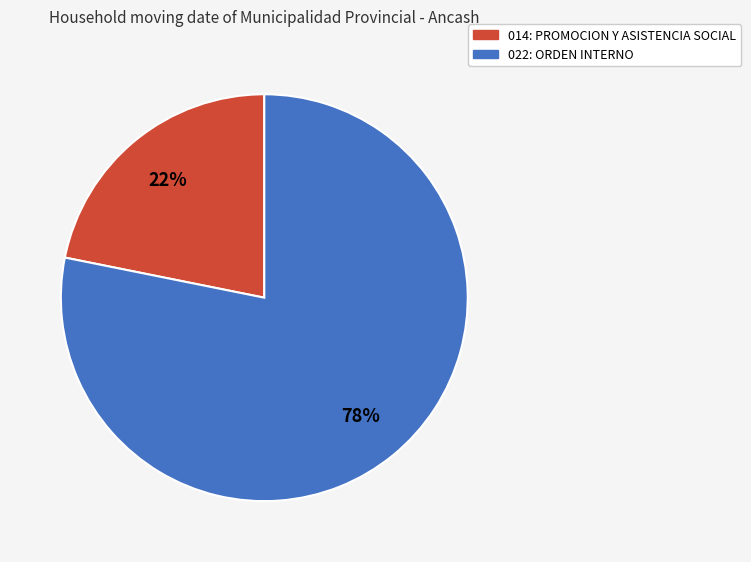

Which slice is the smallest?

014: PROMOCION Y ASISTENCIA SOCIAL